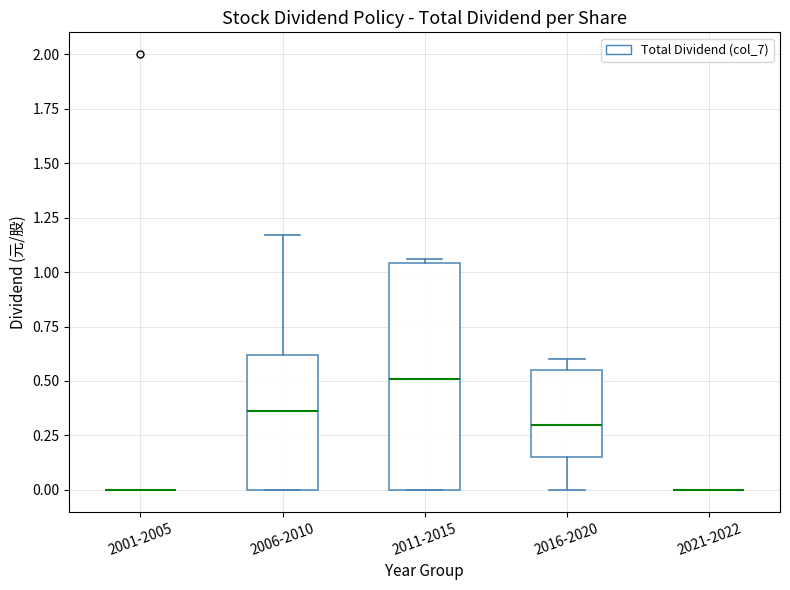

Reading left to right, transcribe this box plot: for each box, give where its median line is, the range the box spans, and where its two whiskers end, as read against the y-axis. The values are not printed on the chart, so give them approximately, as read against the axis.

2001-2005: box collapsed to a line at 0.00, whiskers 0.00 to 0.00
2006-2010: median 0.35, box 0.00 to 0.60, whiskers 0.00 to 1.15
2011-2015: median 0.50, box 0.00 to 1.05, whiskers 0.00 to 1.05 (just above the box's upper edge)
2016-2020: median 0.30, box 0.15 to 0.55, whiskers 0.00 to 0.60
2021-2022: box collapsed to a line at 0.00, whiskers 0.00 to 0.00